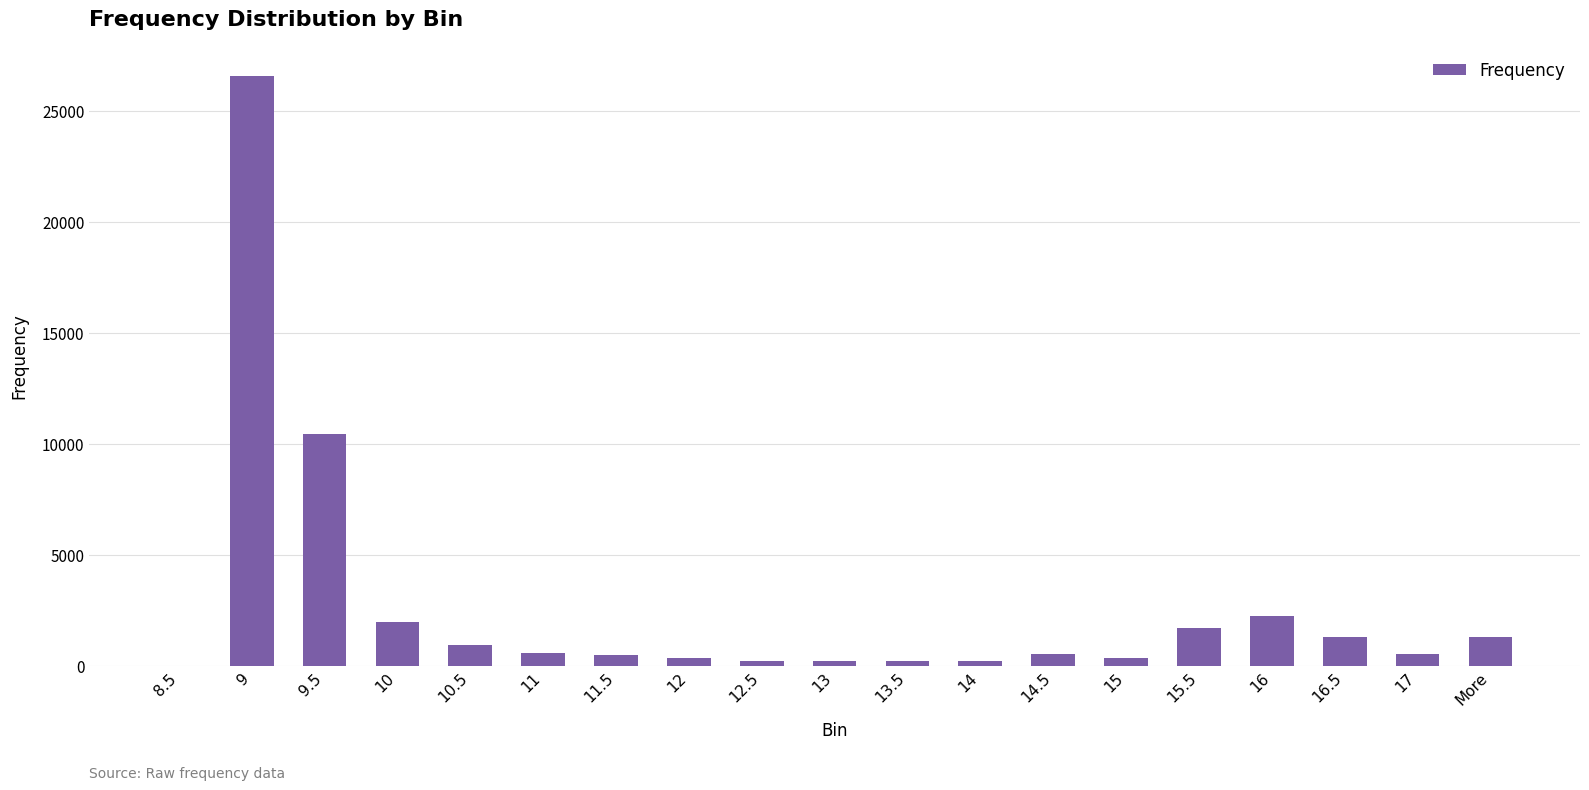

Count the number of categories in the chart.

19